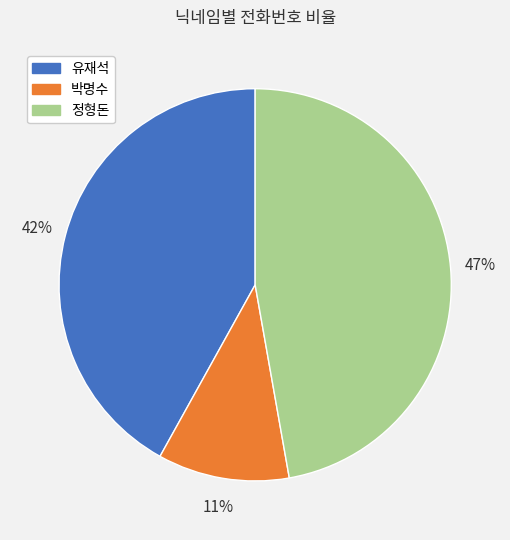

Which category has the biggest portion of the pie?

정형돈